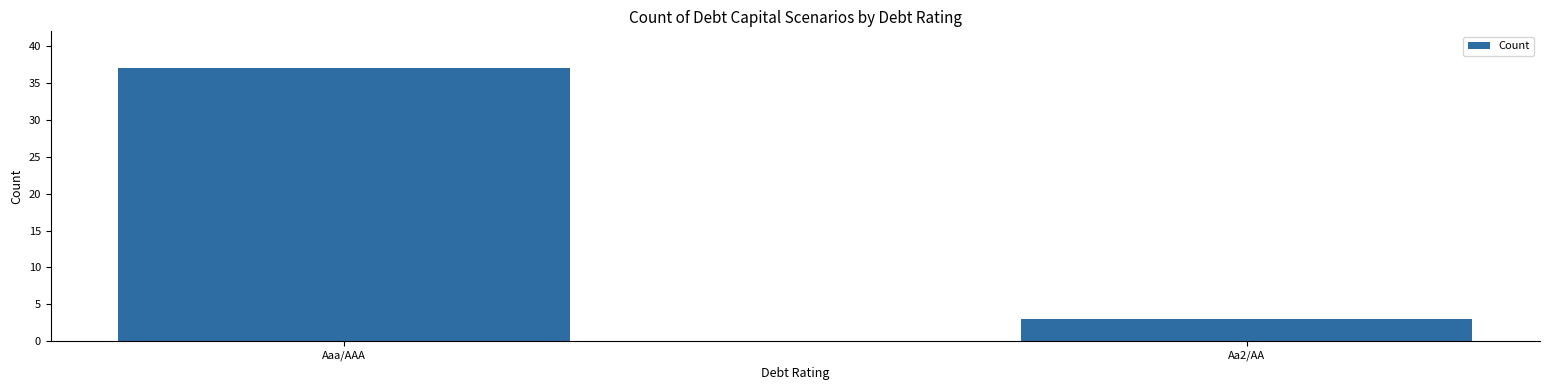

List the labels in order of value, smallest first.

Aa2/AA, Aaa/AAA